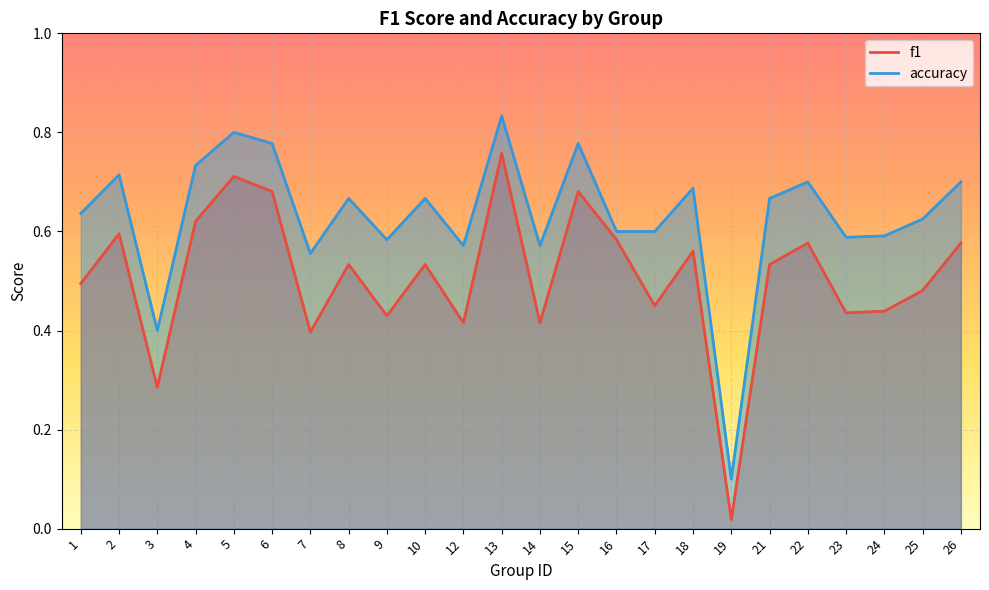

The value of accuracy at 5 is 0.8. True or false?

True